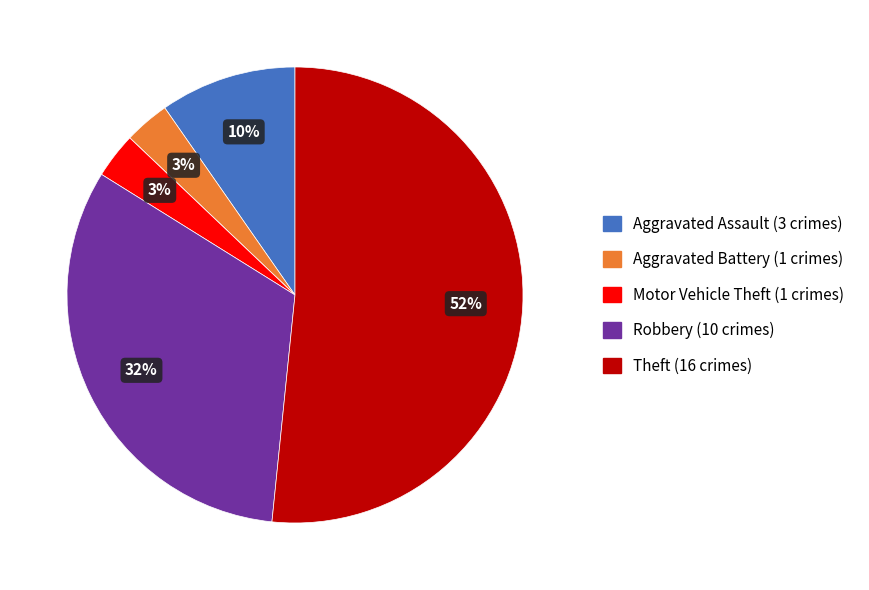

Is there any slice that represents more than half of the pie?

Yes